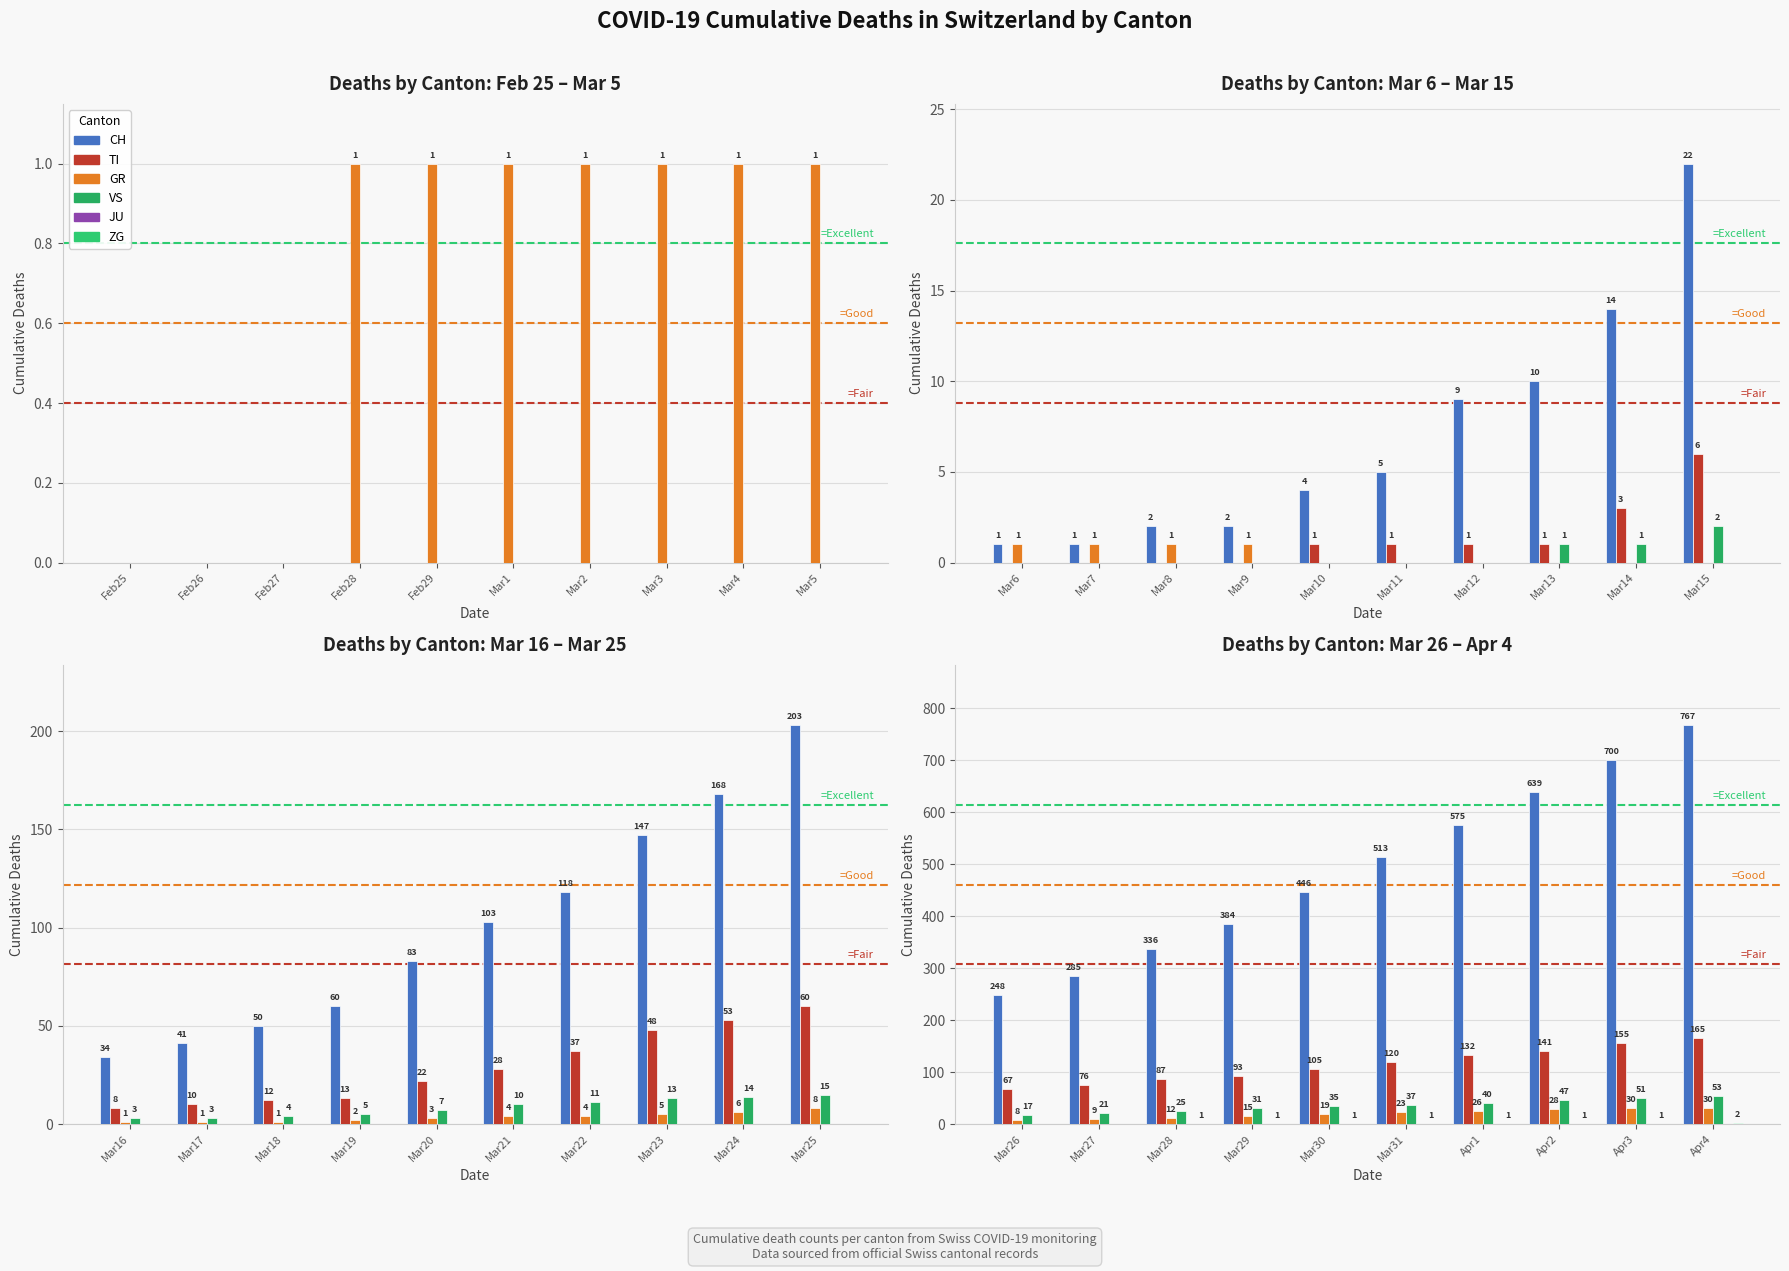

Rank the categories by JU value from lowest to highest.

Mar26, Mar27, Mar28, Mar29, Mar30, Mar31, Apr1, Apr2, Apr3, Apr4